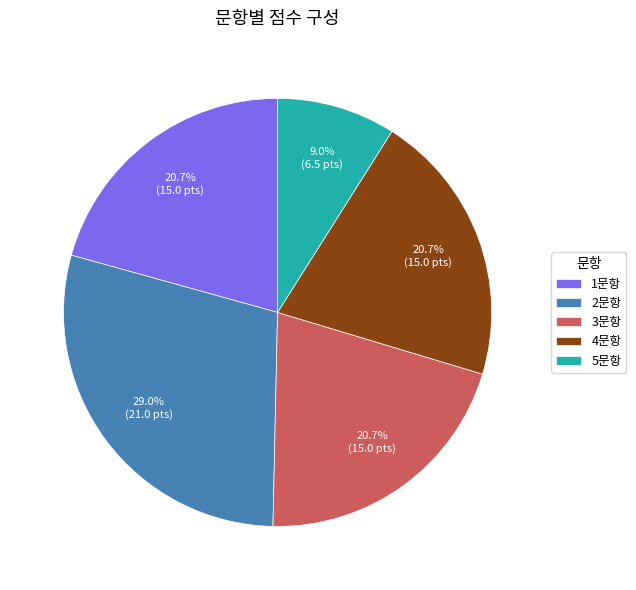

Is 3문항 the majority of the pie?

No